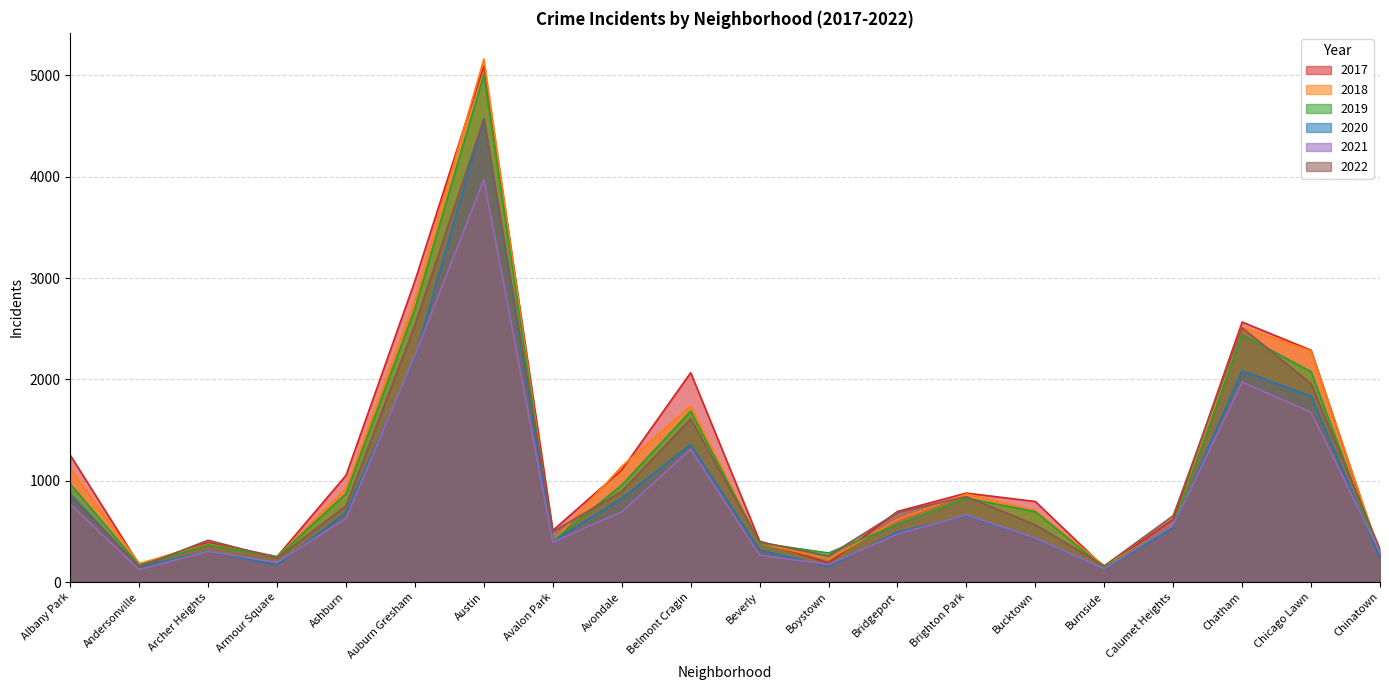

True or false: 2020 has a value of 654 at Brighton Park.

True